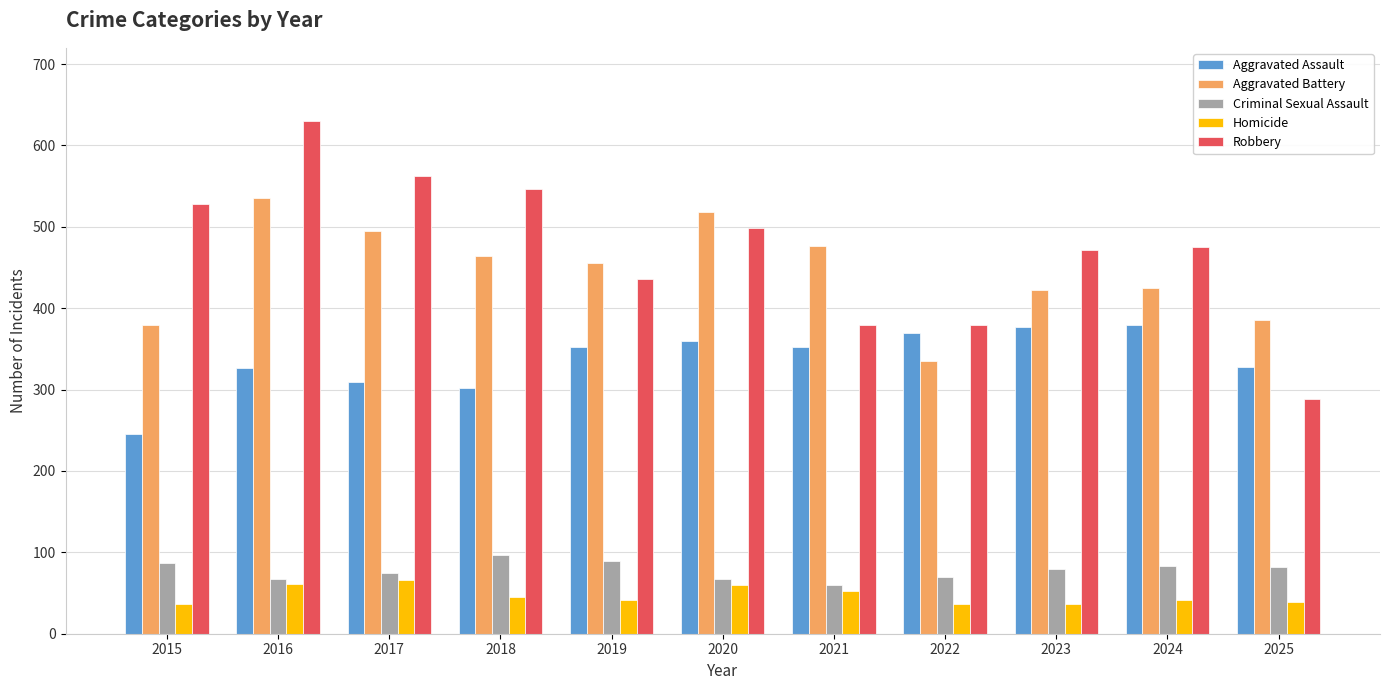

Rank the series by their maximum value, from highest to lowest.

Robbery, Aggravated Battery, Aggravated Assault, Criminal Sexual Assault, Homicide